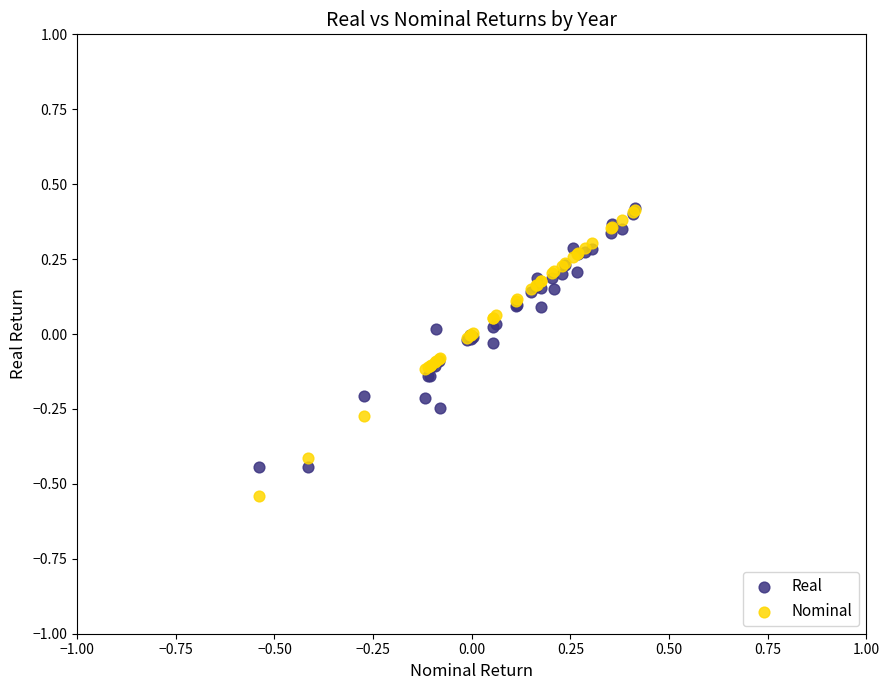

What are all the series names shown in the legend?

Real, Nominal